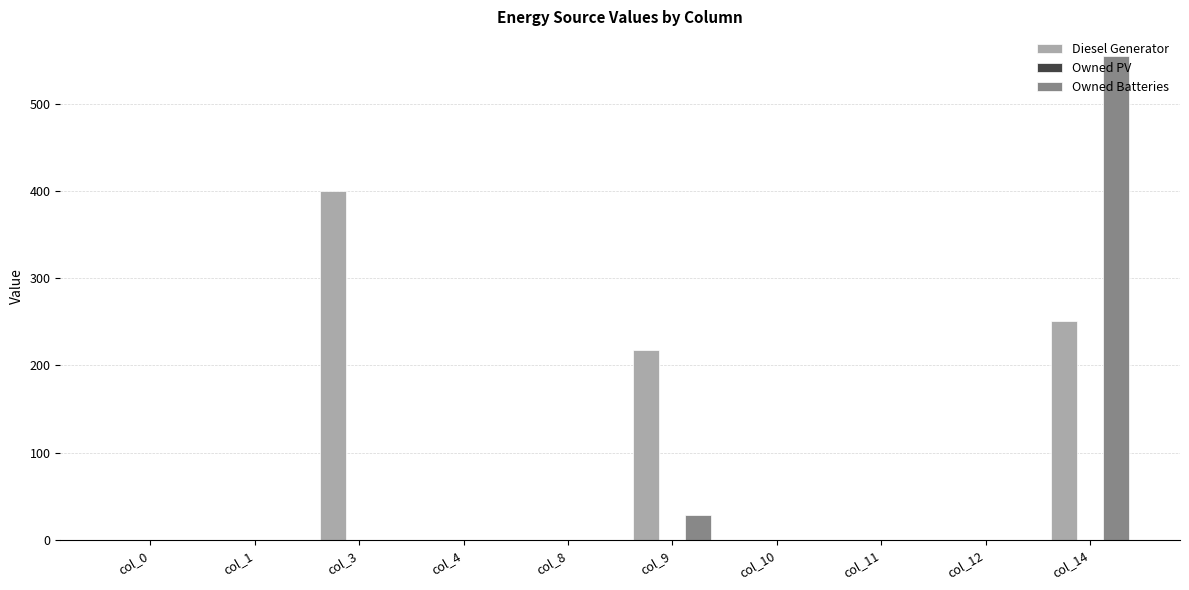

What is the sum of the Owned Batteries values at col_11 and col_14?

555